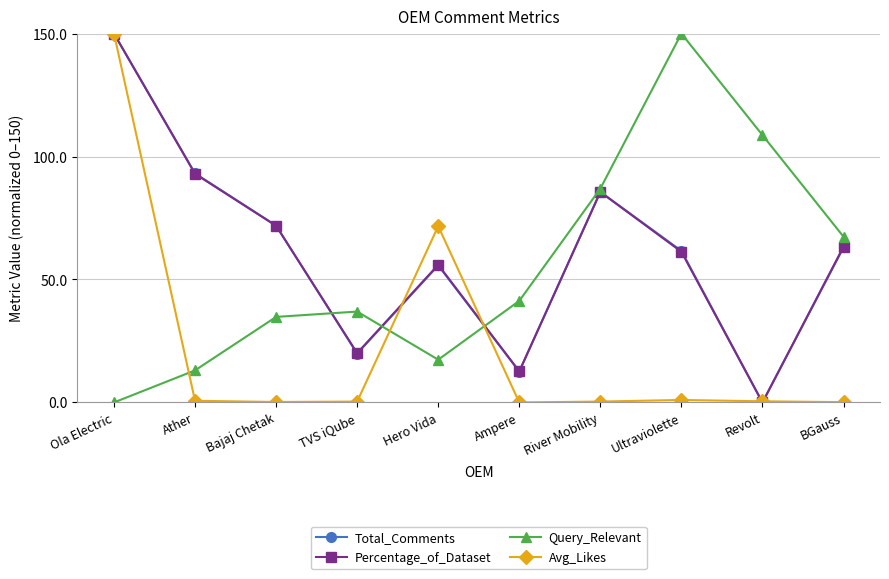

What is the sum of the Percentage_of_Dataset values at River Mobility and Ola Electric?

235.6